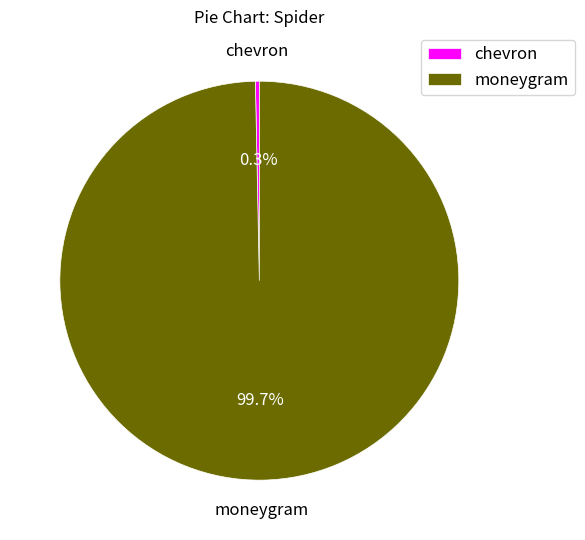

Which category accounts for the majority?

moneygram